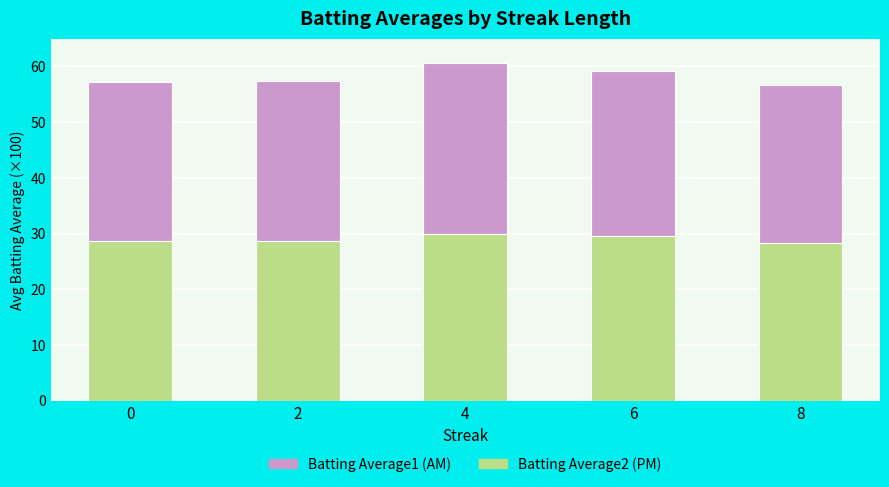

What is the difference between the maximum and minimum values in the Batting Average2 (PM) series?

1.6